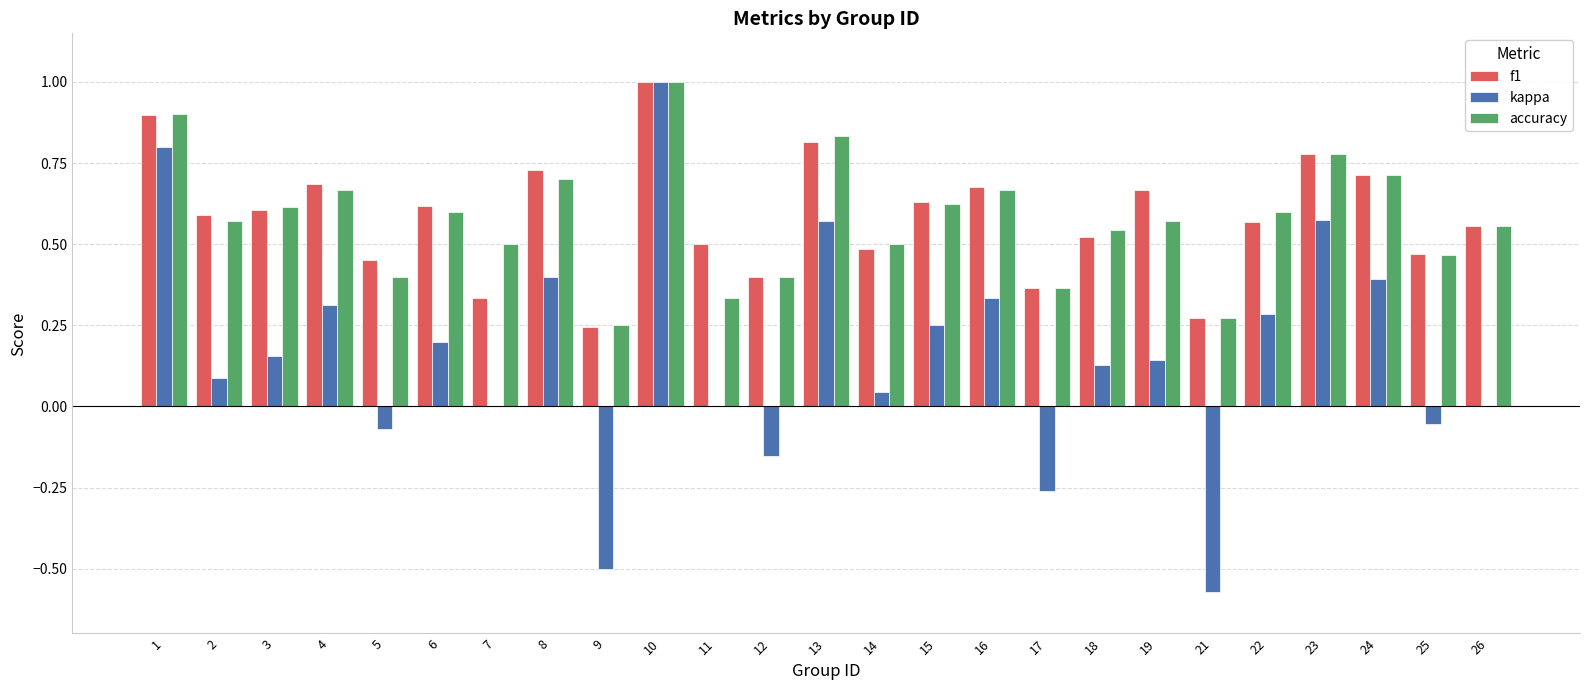

Where is f1 nearest to the value 0?

9